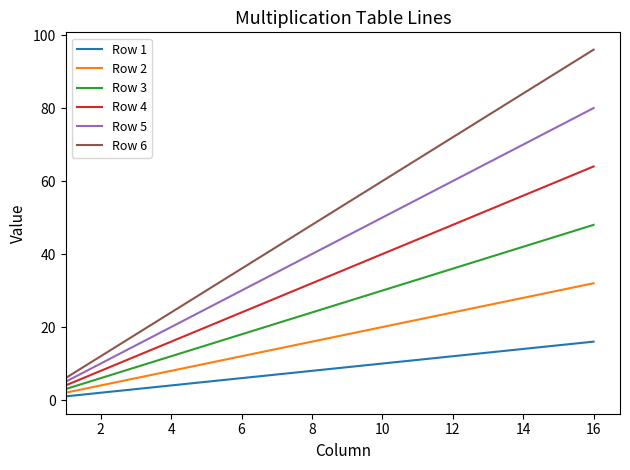

List the series in order of their peak value, highest first.

Row 6, Row 5, Row 4, Row 3, Row 2, Row 1